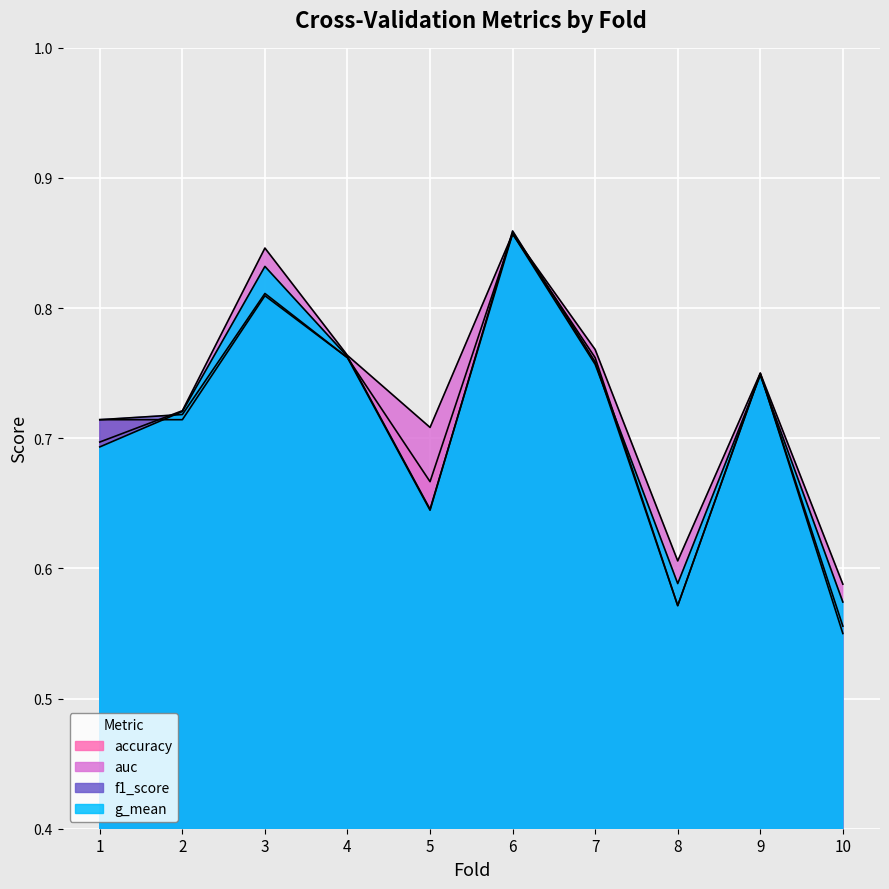

What is the lowest value of the accuracy series?

0.6